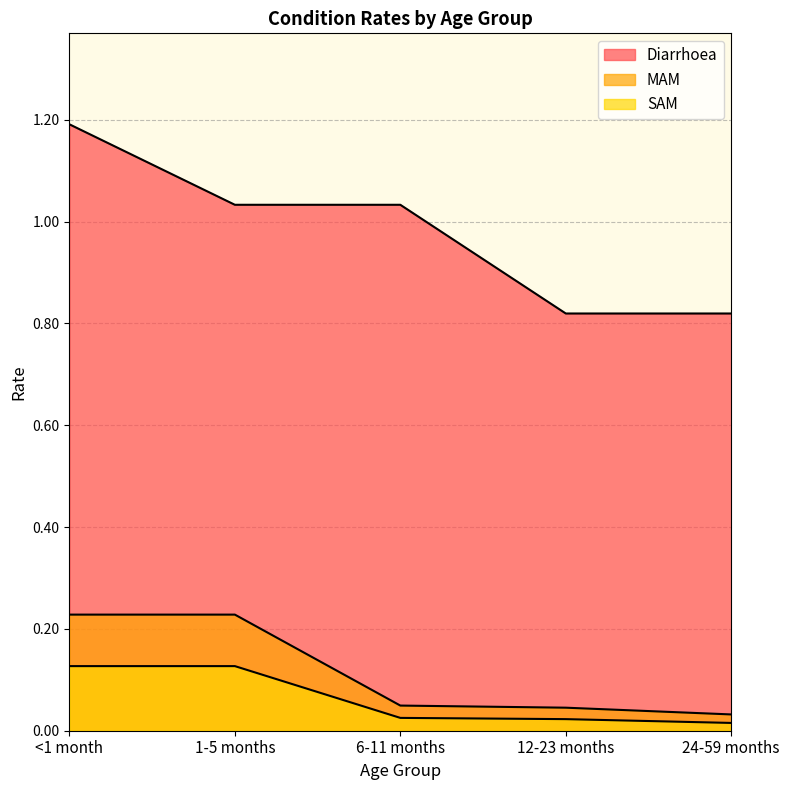

Where does the Diarrhoea series first go above 1?

<1 month